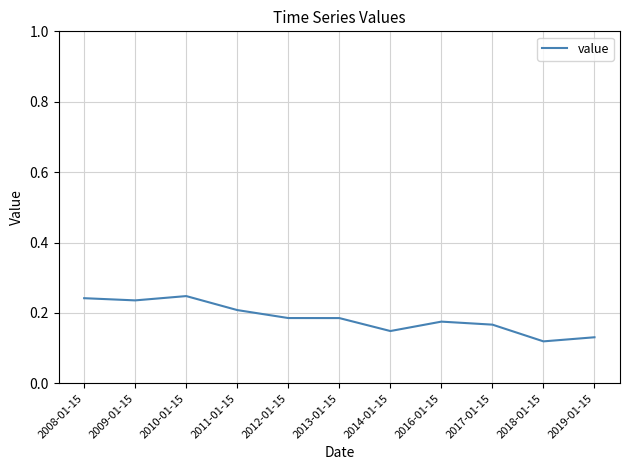

What position from the left is 2011-01-15?

4